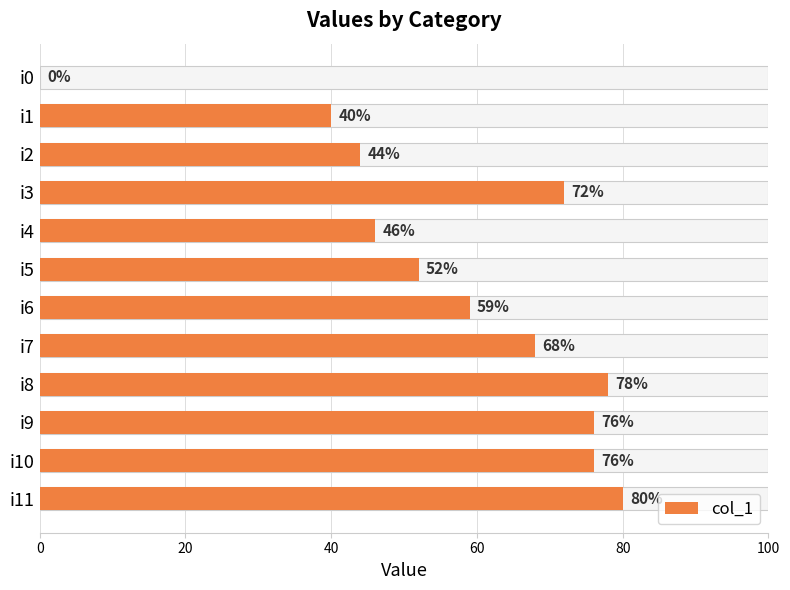

What is the label of the 1st bar from the right?

11